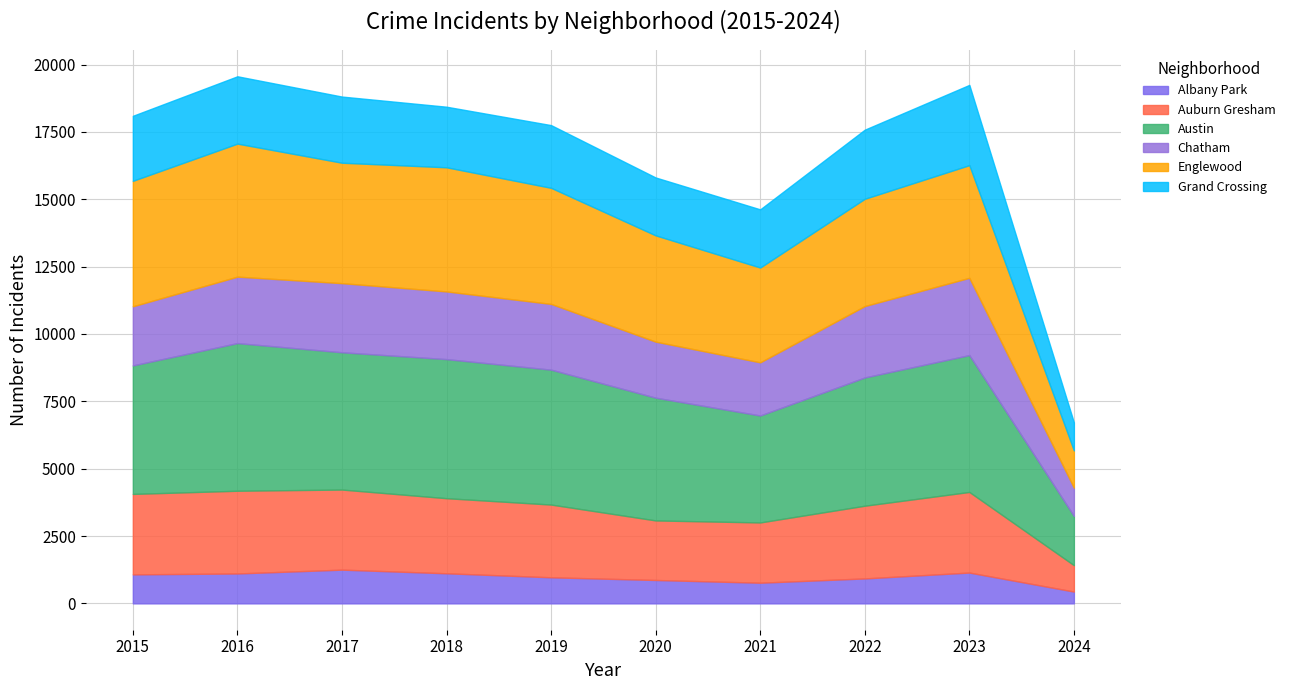

How many lines are shown in the chart?

6